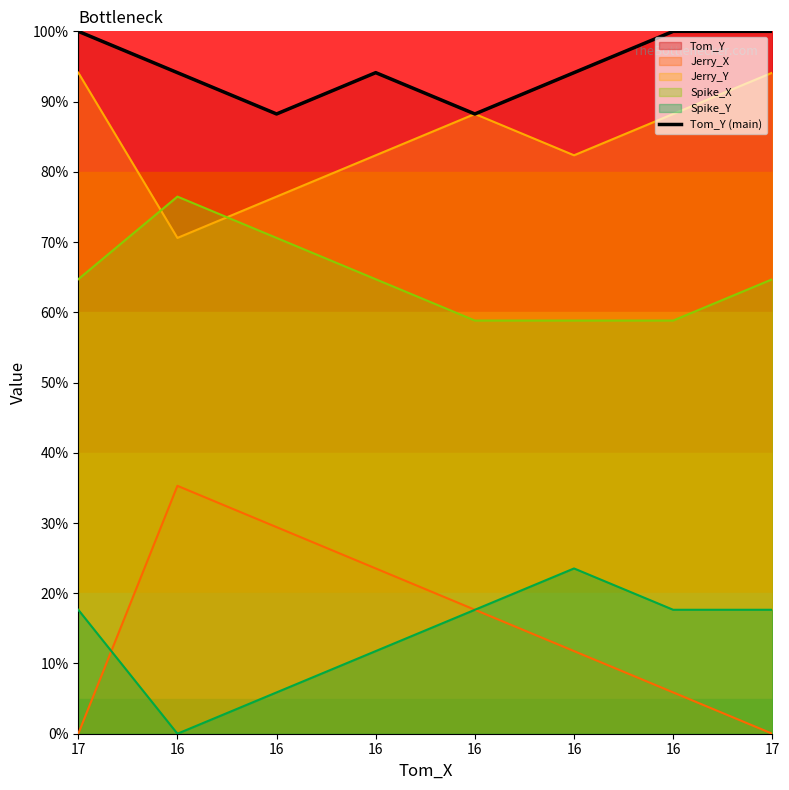

At which category does the chart reach its minimum across all series?

16